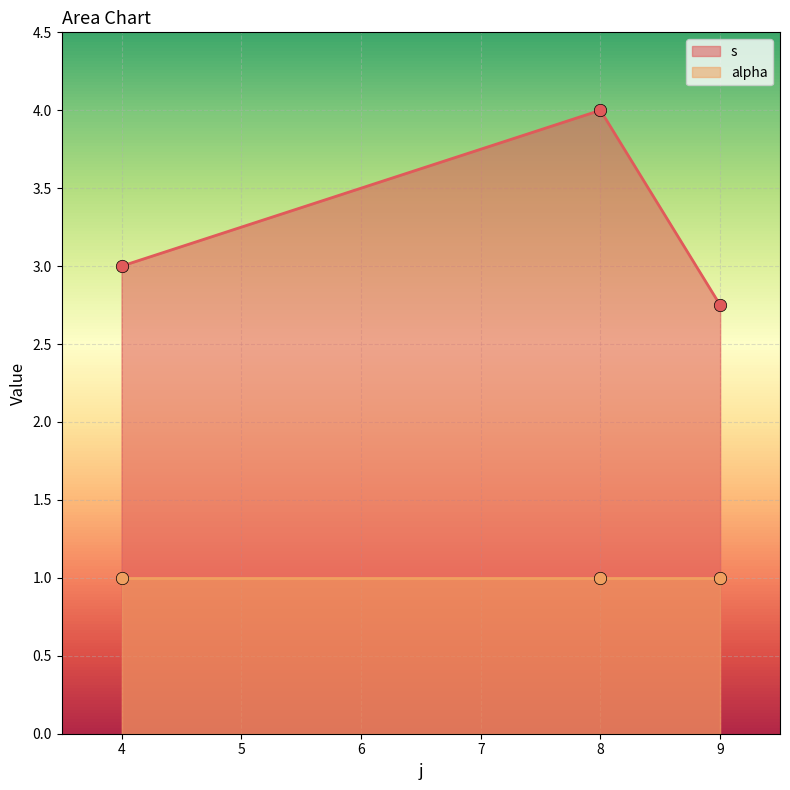

Which series reaches the maximum Y coordinate?

s